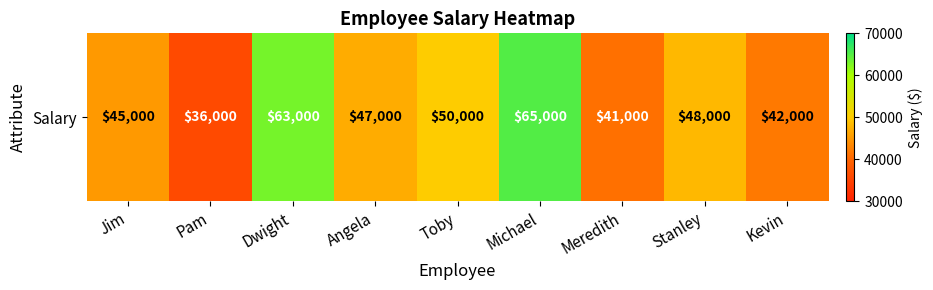

Where is the data nearest to the value 50500?

Toby